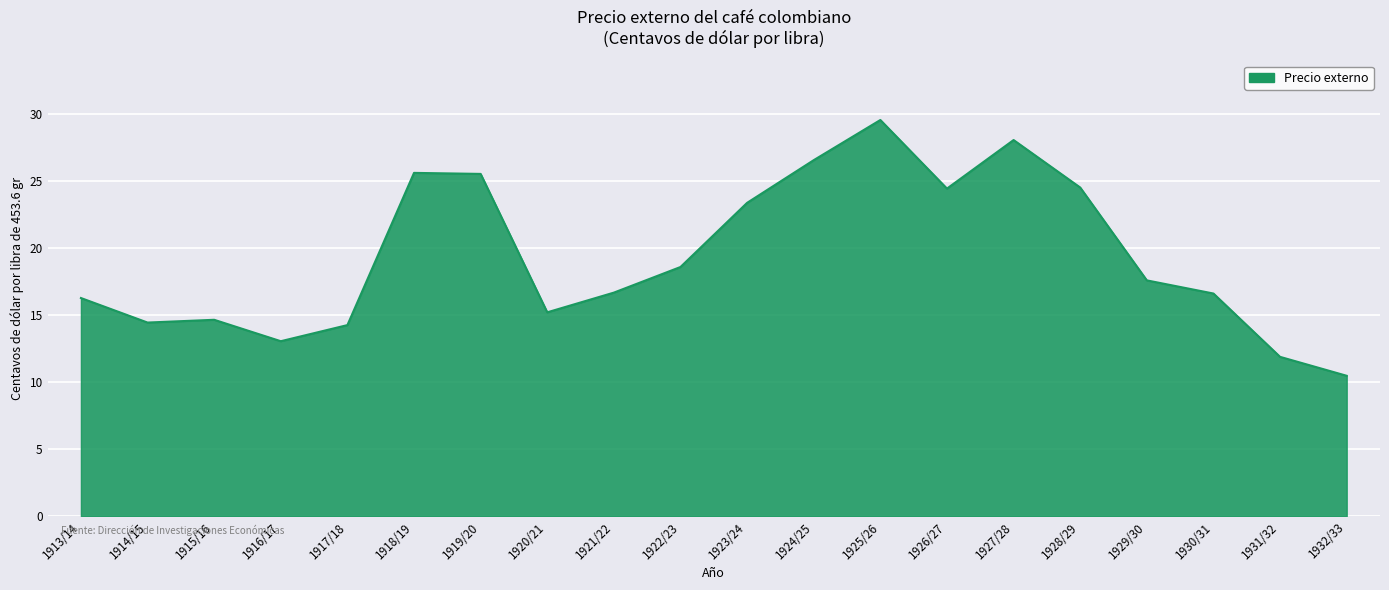

At which label is the value closest to 20?

1922/23